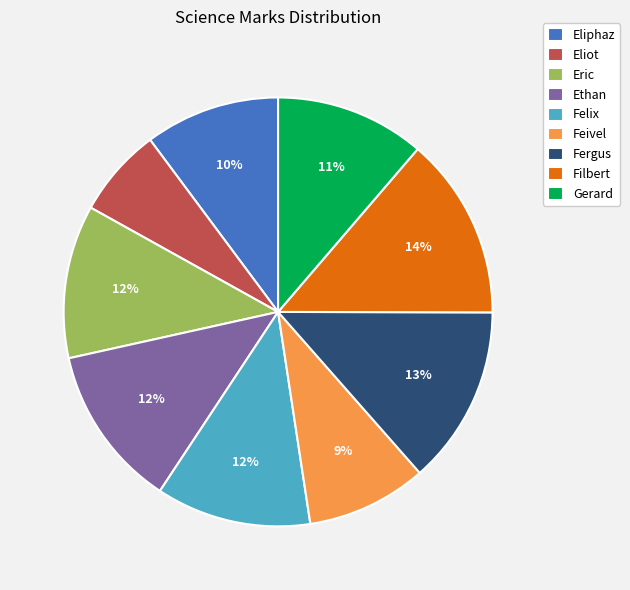

Is the sum of Filbert and Gerard greater than half?

No